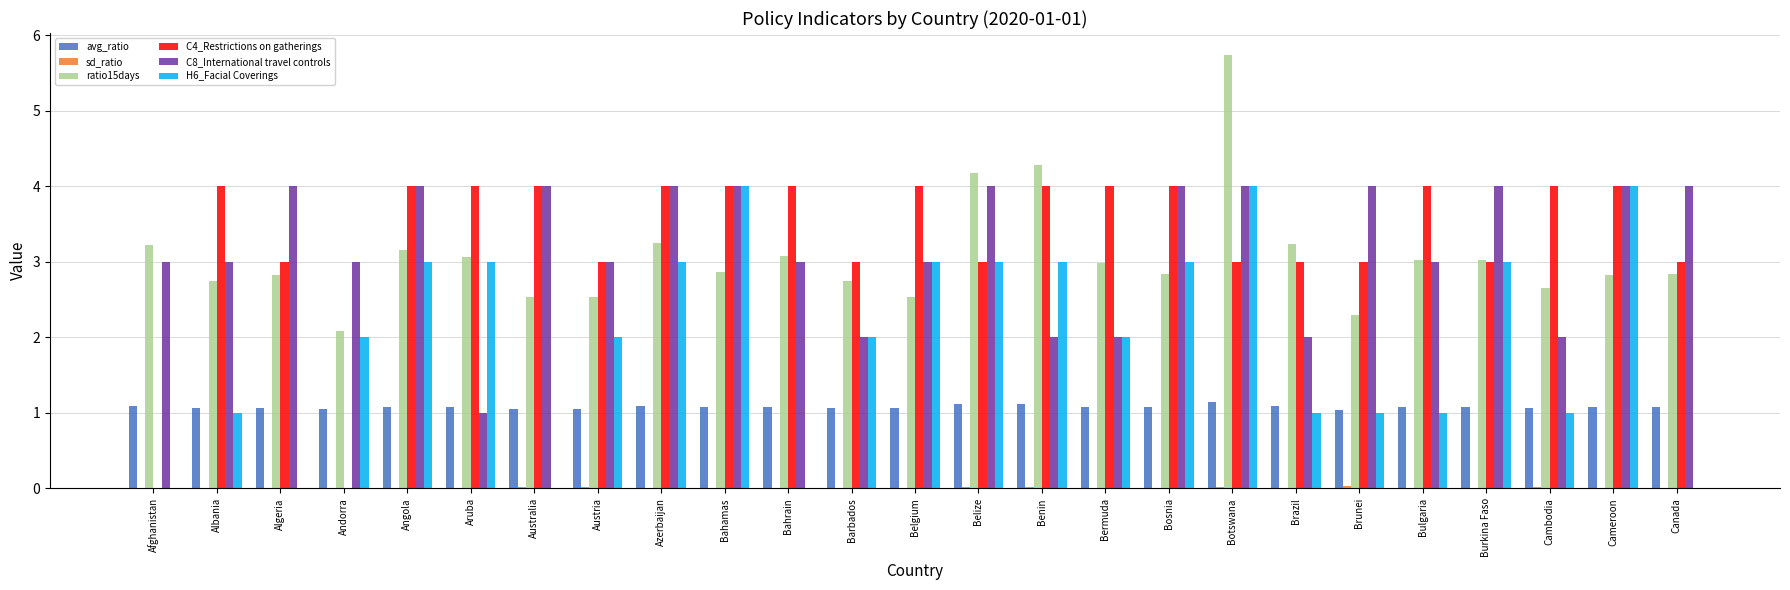

How many distinct data groups are displayed?

6